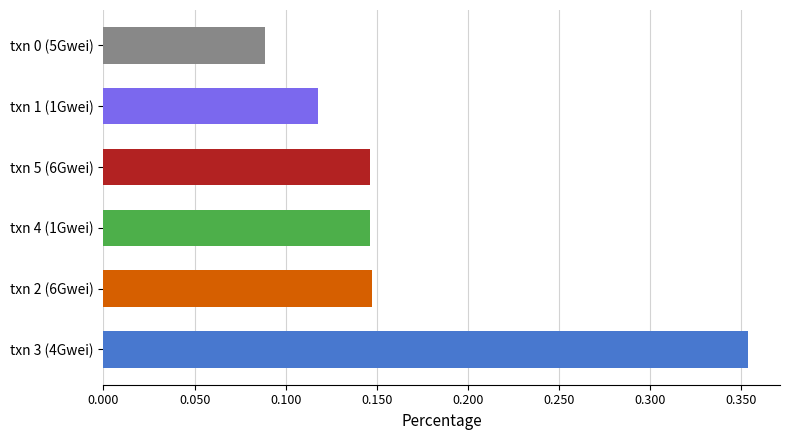

Is it true that the value at txn 4 (1Gwei) is 0.2?

False